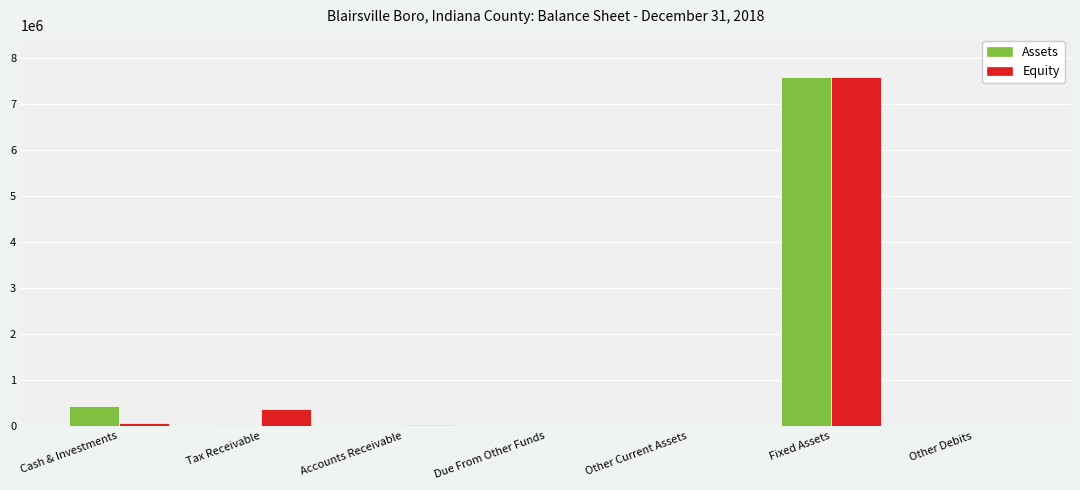

At which category is the sum across all series the highest?

Fixed Assets